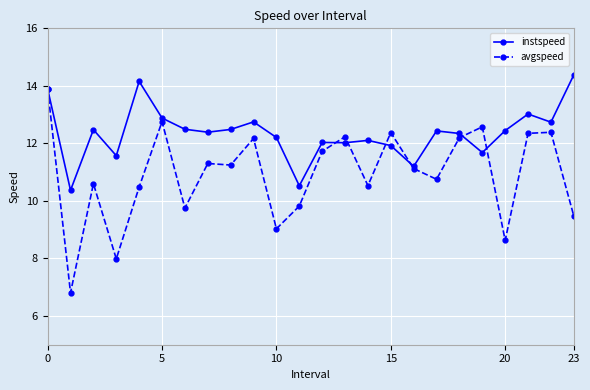

Which series has the widest spread of values?

avgspeed